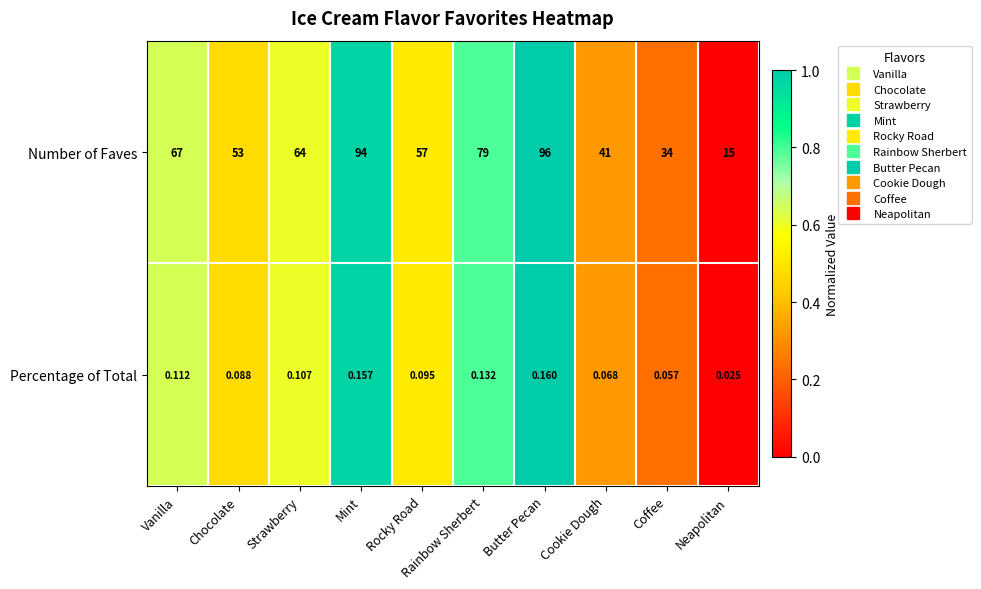

Which category has the highest value across all series?

Butter Pecan